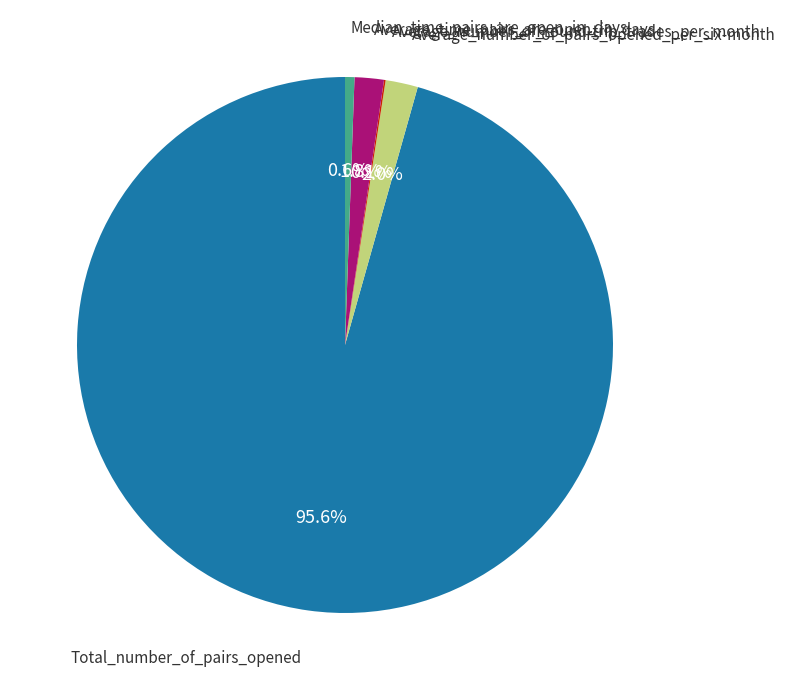

Does any single category account for the majority?

Yes